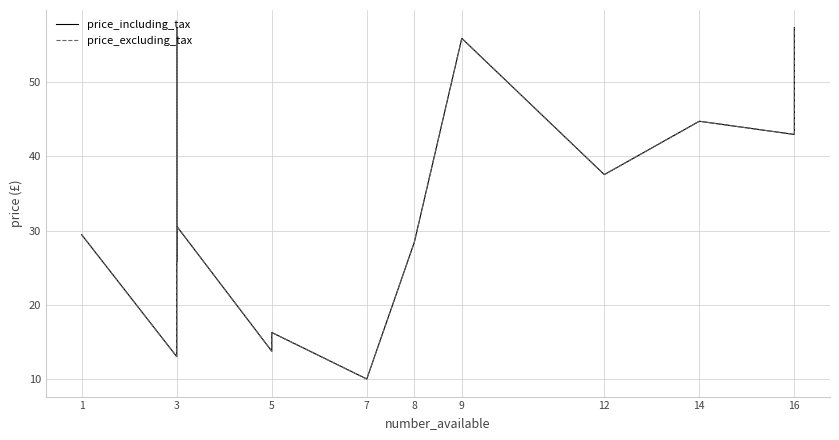

What is the minimum value for price_including_tax?

10.0